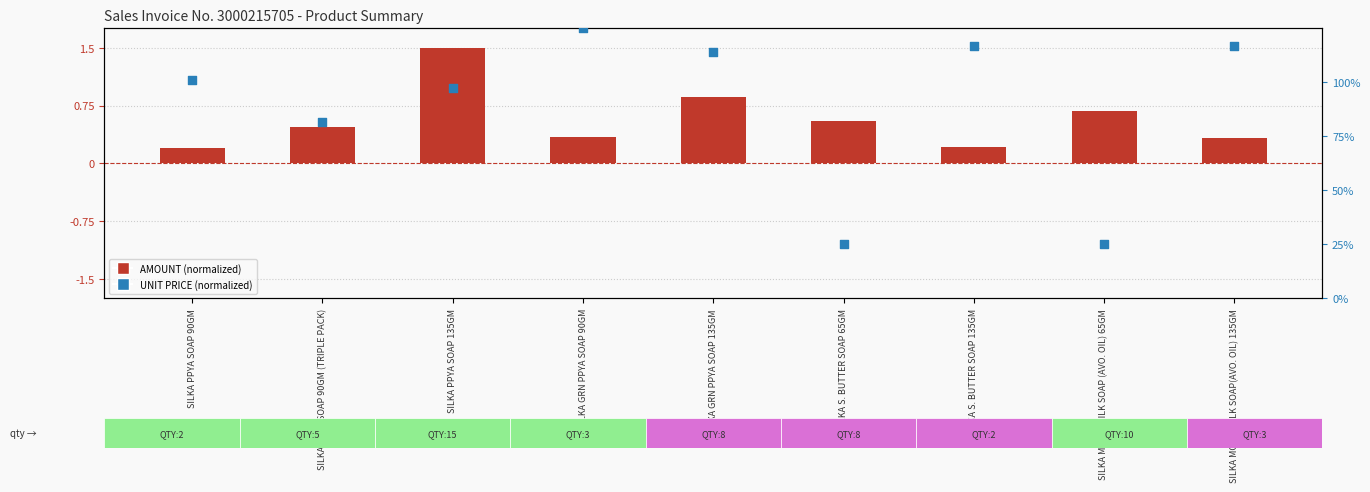

At which category is the sum across all series the highest?

SILKA GRN PPYA SOAP 90GM